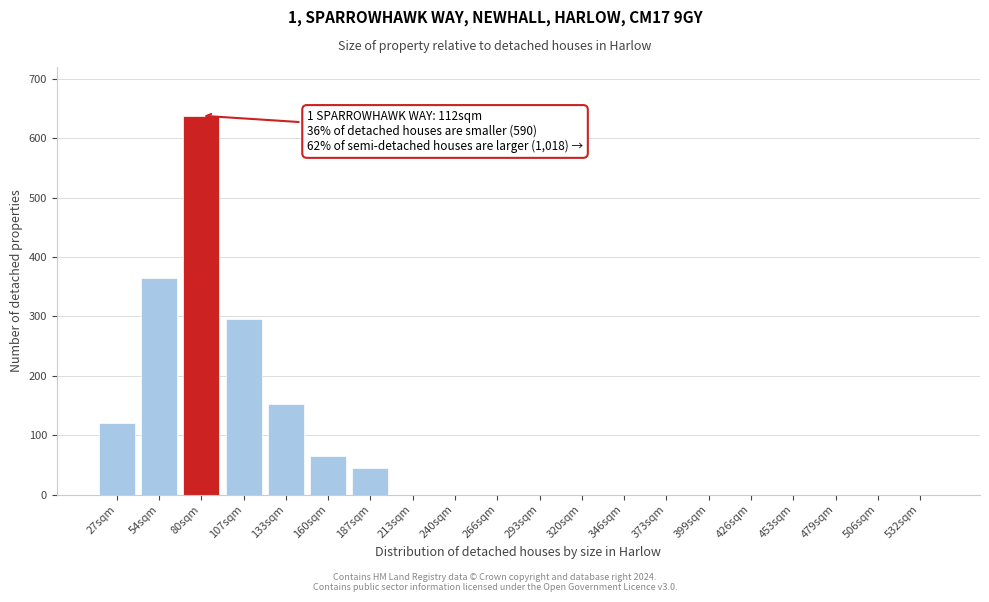

Reading left to right, extract all data points from this chart.

27sqm=120.6	54sqm=364.0	80sqm=638.0	107sqm=295.0	133sqm=152.0	160sqm=65.0	187sqm=44.0	213sqm=0.0	240sqm=0.0	266sqm=0.0	293sqm=0.0	320sqm=0.0	346sqm=0.0	373sqm=0.0	399sqm=0.0	426sqm=0.0	453sqm=0.0	479sqm=0.0	506sqm=0.0	532sqm=0.0